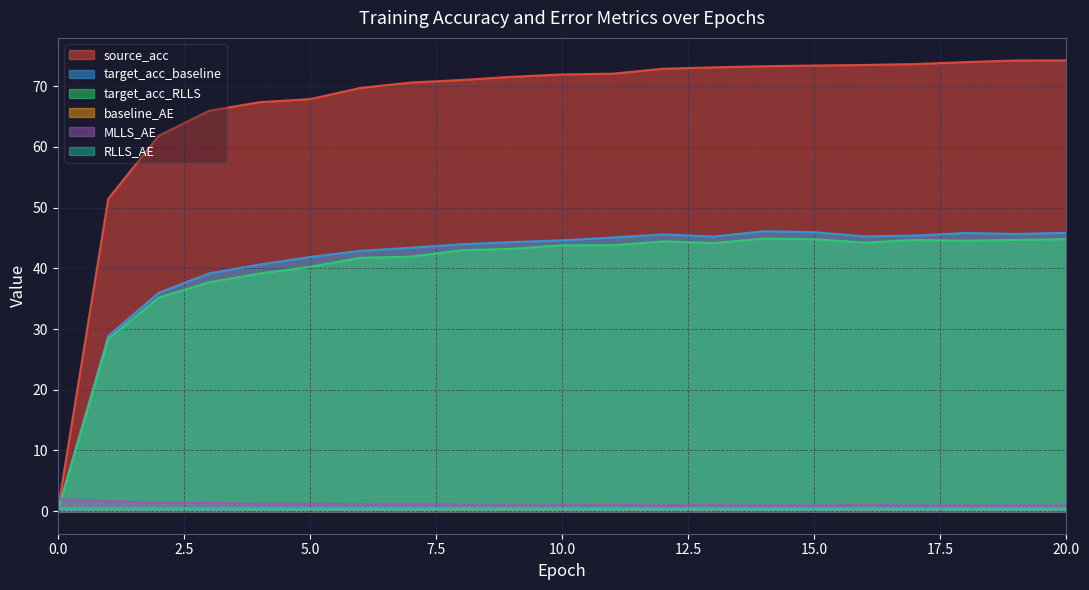

Does the chart have visible grid lines?

Yes